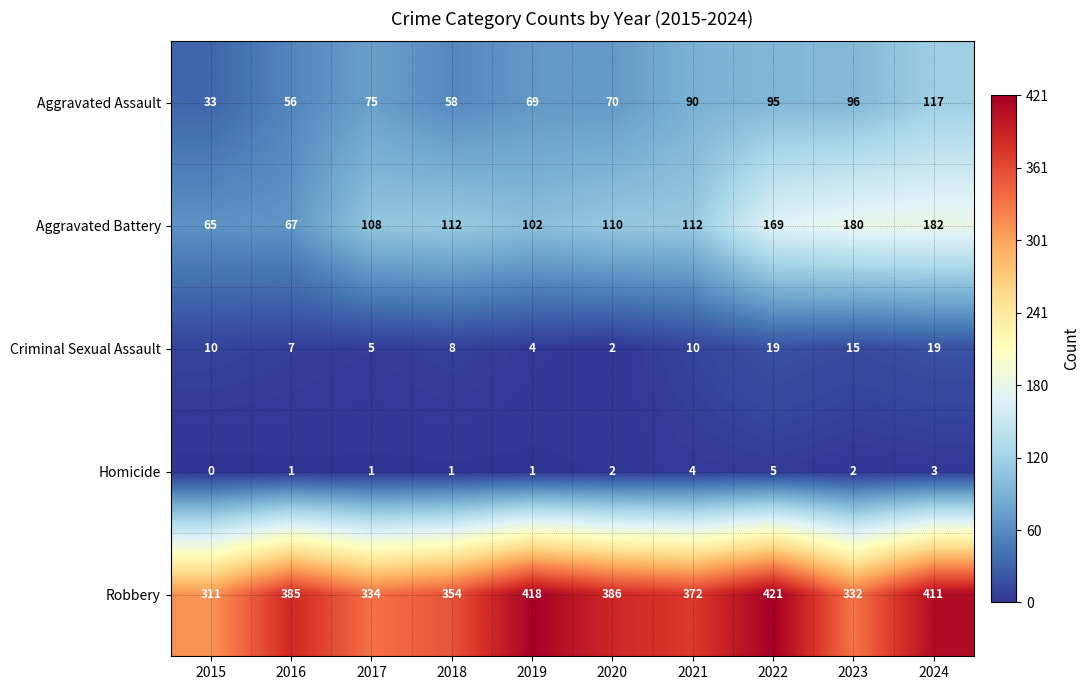

What is the difference between the Robbery values at 2018 and 2017?

20